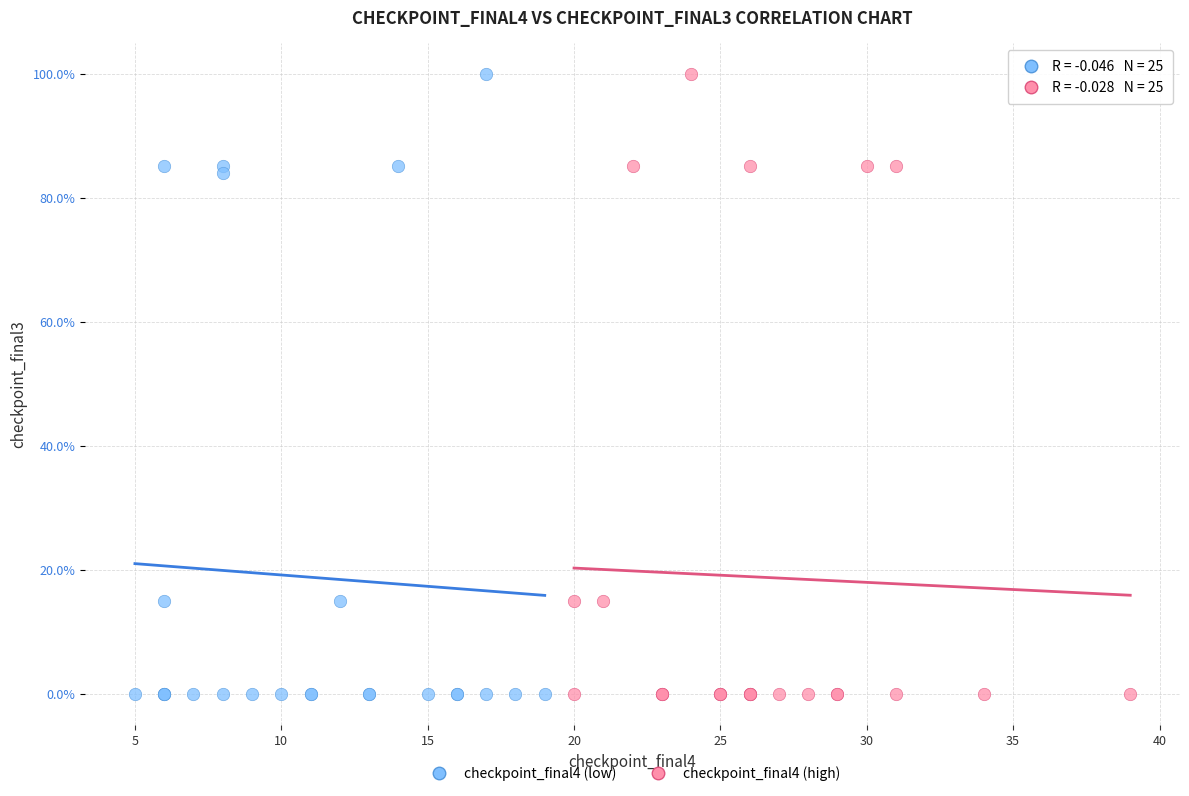

What are all the series names shown in the legend?

checkpoint_final4 (low), checkpoint_final4 (high)